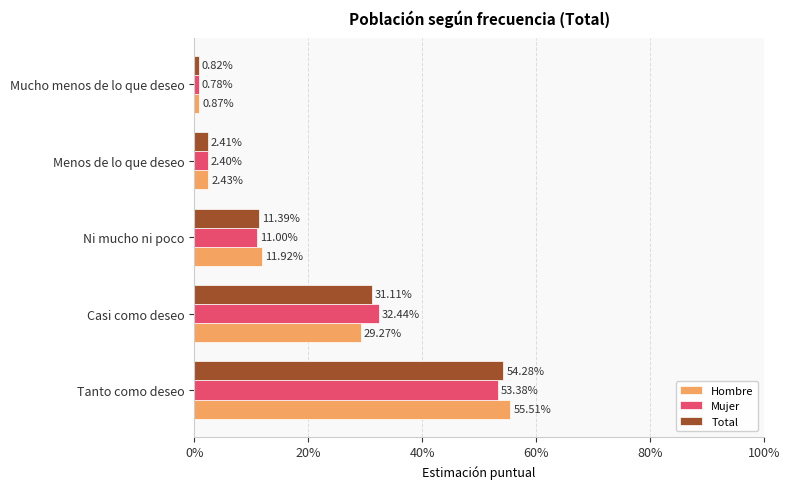

What is the maximum value shown in the chart?

0.6